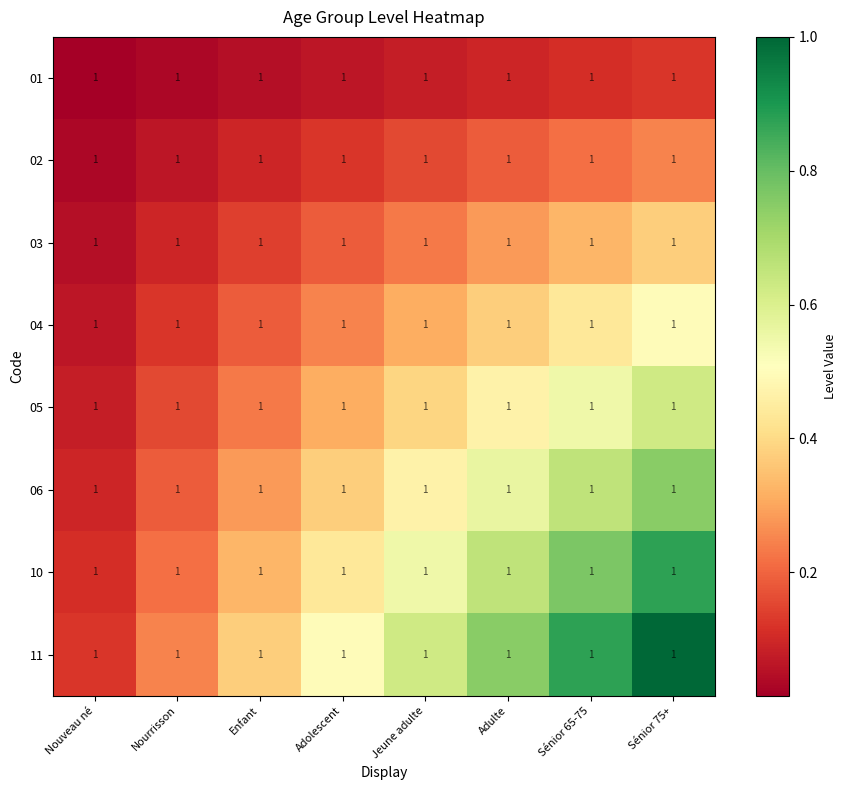

The value of 11 at Adulte is 1.3. True or false?

False